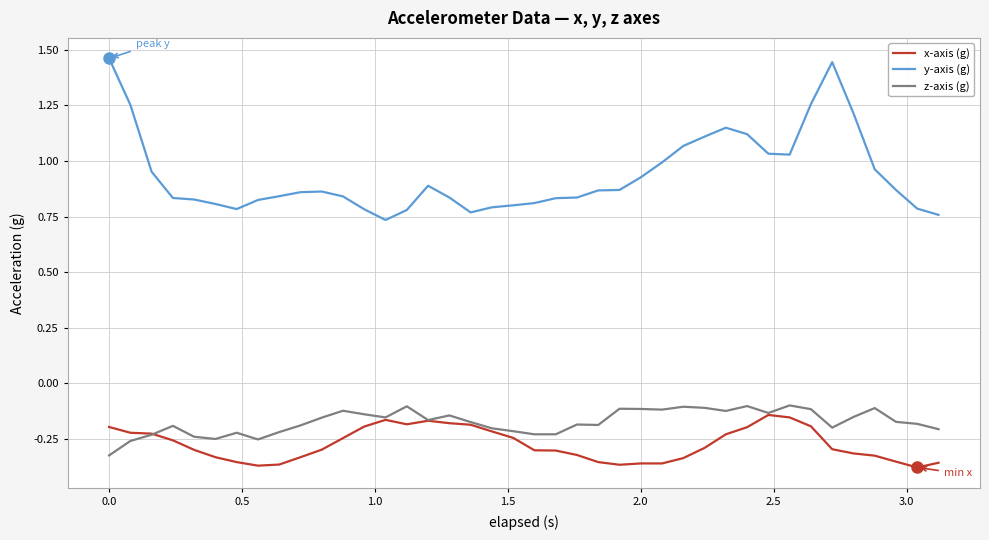

True or false: y-axis (g) and z-axis (g) cross at least once.

False